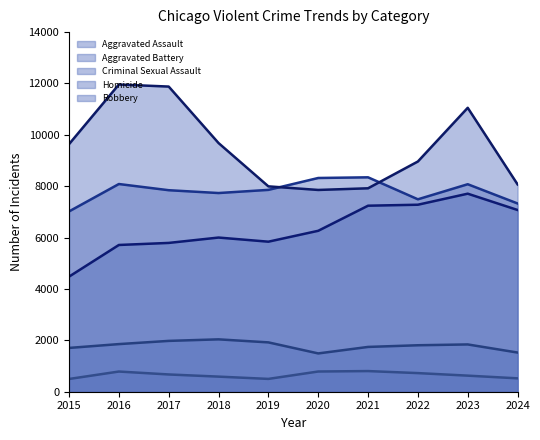

What is the difference between the second highest and minimum values in the Aggravated Battery series?

1302